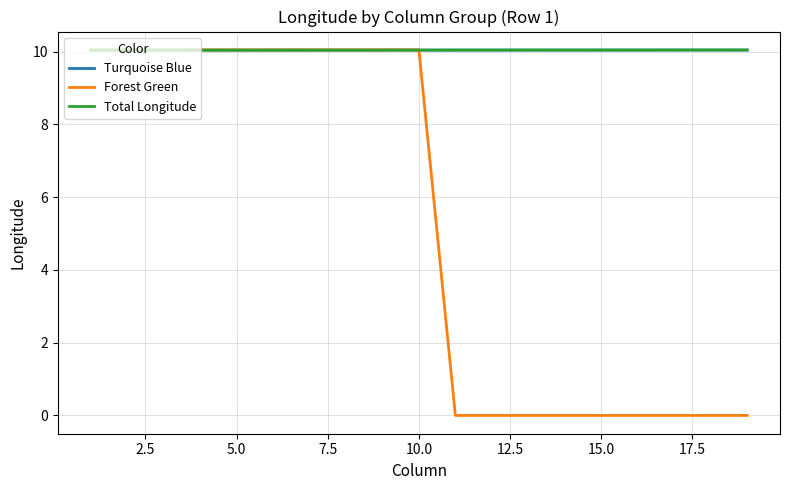

Reading right to left, transcribe all the data shown in this chart.

Turquoise Blue: 10.0	10.0	10.0	10.0	10.0	10.0	10.0	10.0	10.0	10.0	10.0	10.0	10.0	10.0	10.0	10.0	10.0	10.0	10.0
Forest Green: 0.0	0.0	0.0	0.0	0.0	0.0	0.0	0.0	0.0	10.1	10.1	10.1	10.1	10.1	10.1	10.1	10.1	10.1	10.1
Total Longitude: 10.0	10.0	10.0	10.0	10.0	10.0	10.0	10.0	10.0	10.0	10.0	10.0	10.0	10.0	10.0	10.0	10.0	10.0	10.0